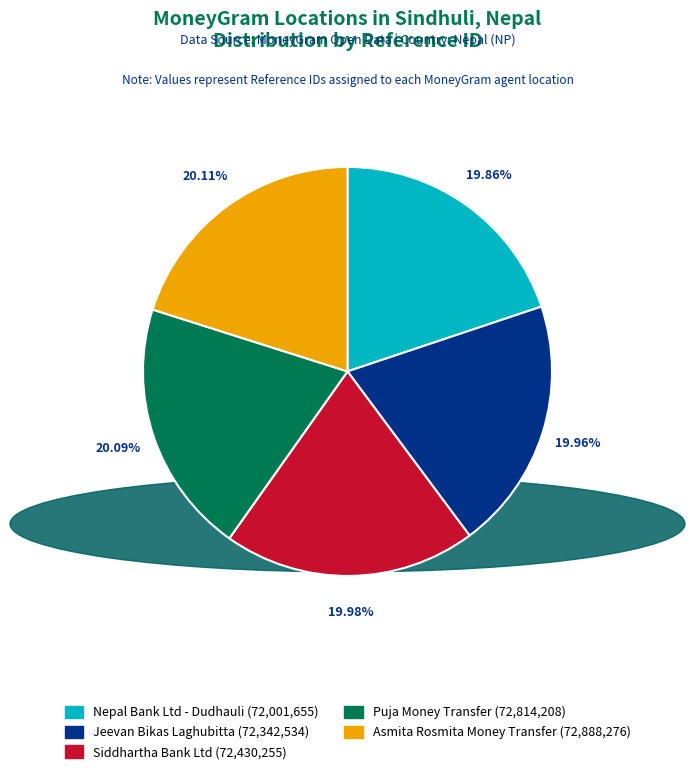

Is there a majority slice in this chart?

No